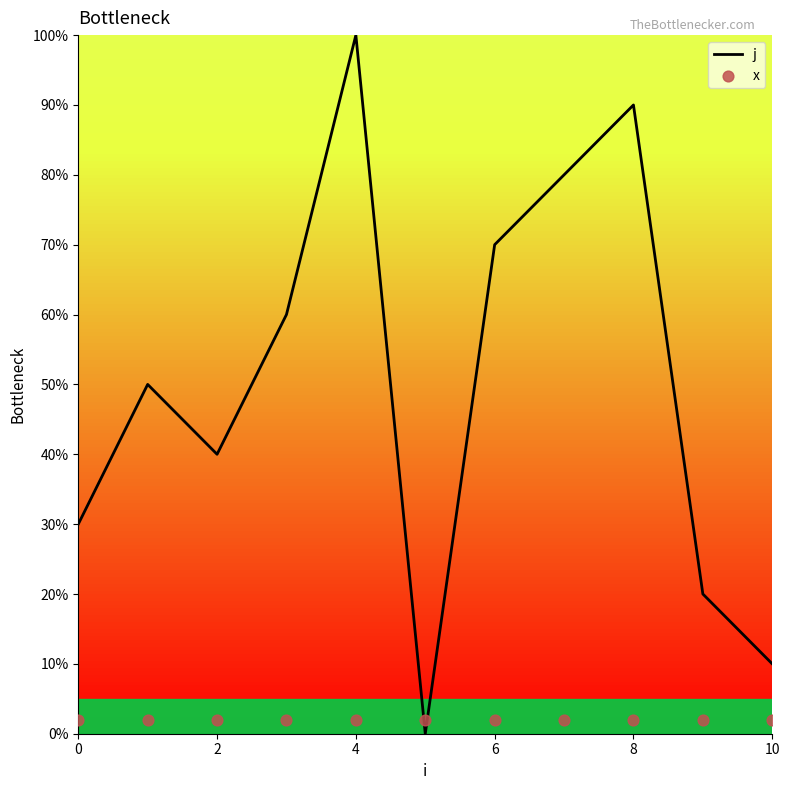

Which series has the largest Y range (max minus min)?

j